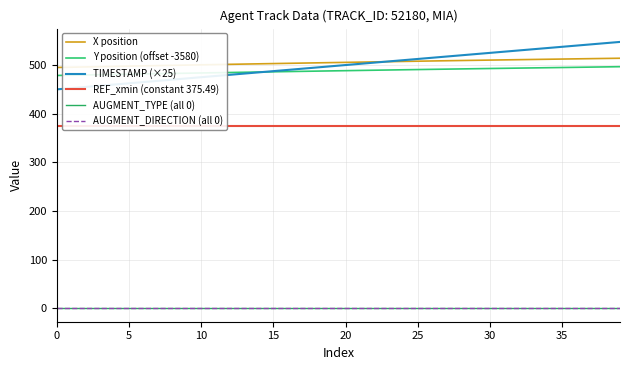

What is the difference between the maximum and minimum values in the Y position (offset -3580) series?

18.0